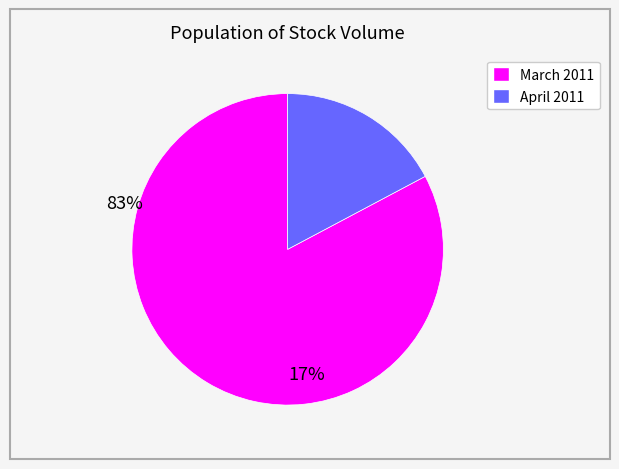

Does any single category account for the majority?

Yes